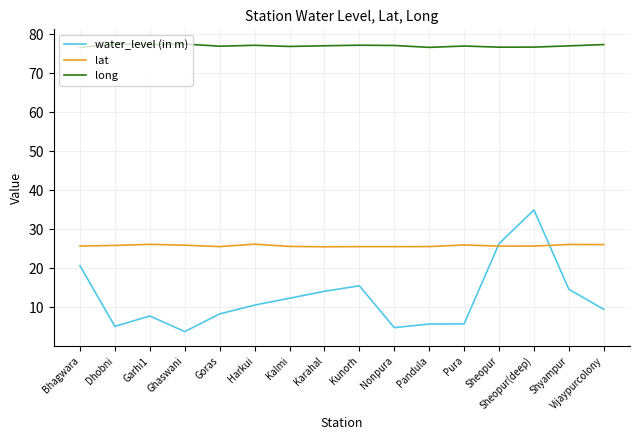

In long, how many points are higher than both neighbors (excluding endpoints)?

5